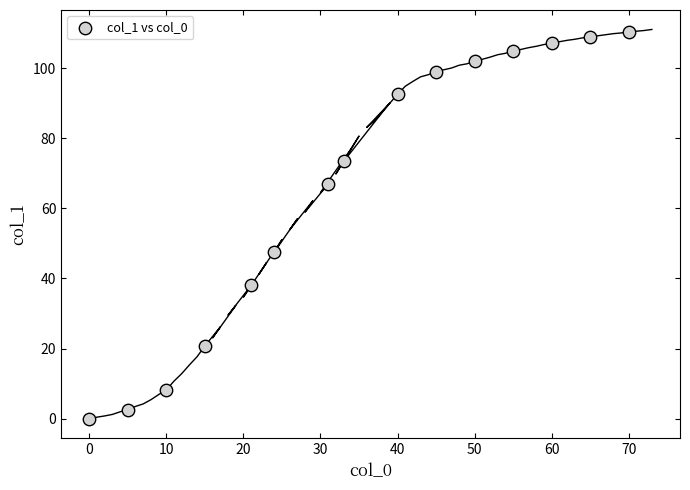

What is the range of Y values (max minus min)?

110.3